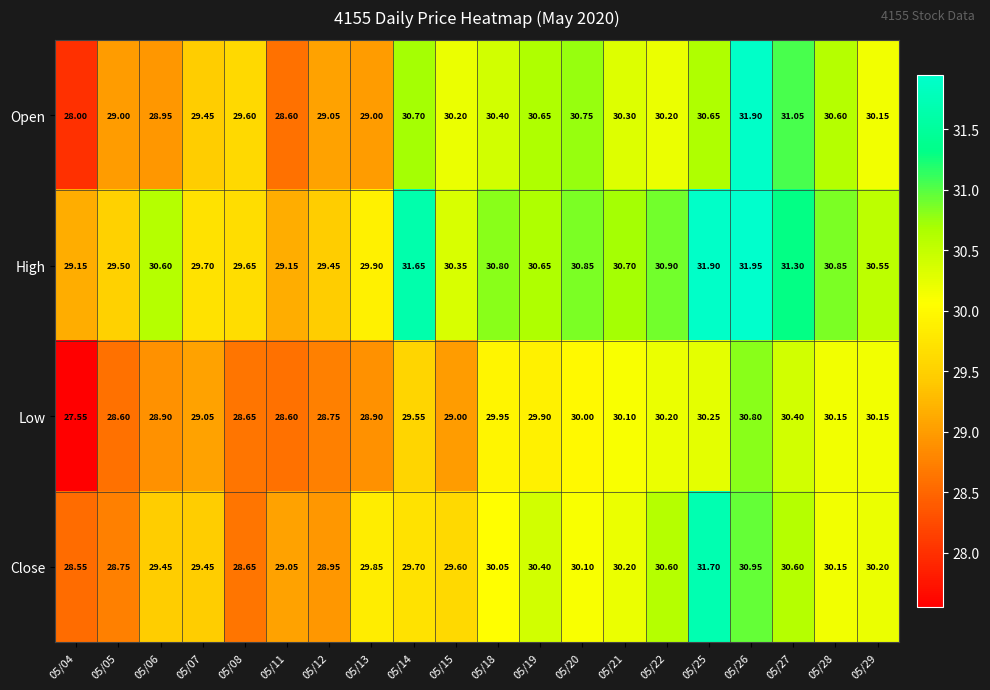

Rank the series by their maximum value, from highest to lowest.

High, Open, Close, Low